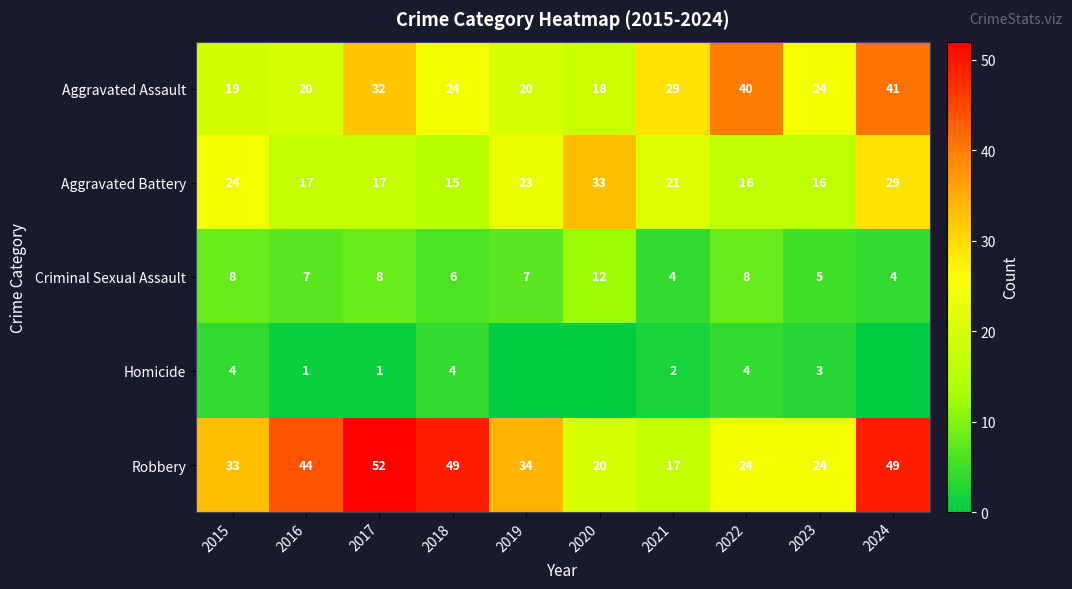

What is the difference between the Homicide values at 2021 and 2015?

2